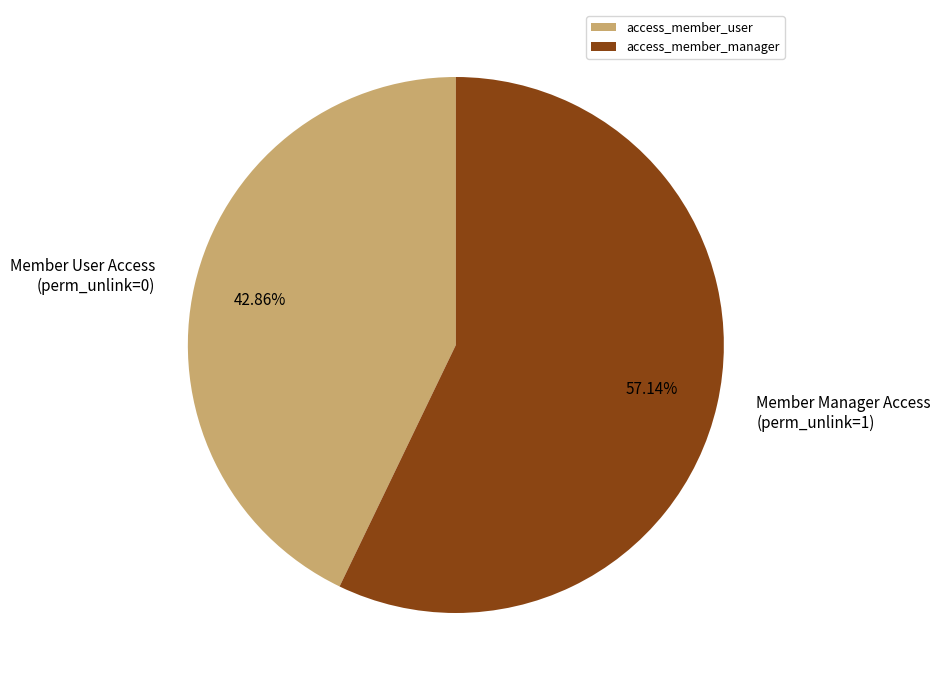

Which category has the smallest portion of the pie?

access_member_user